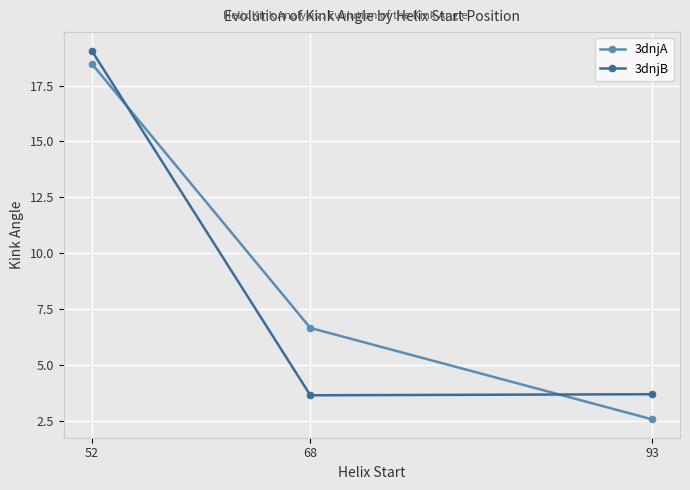

What is the sum of all 3dnjA values?

27.7